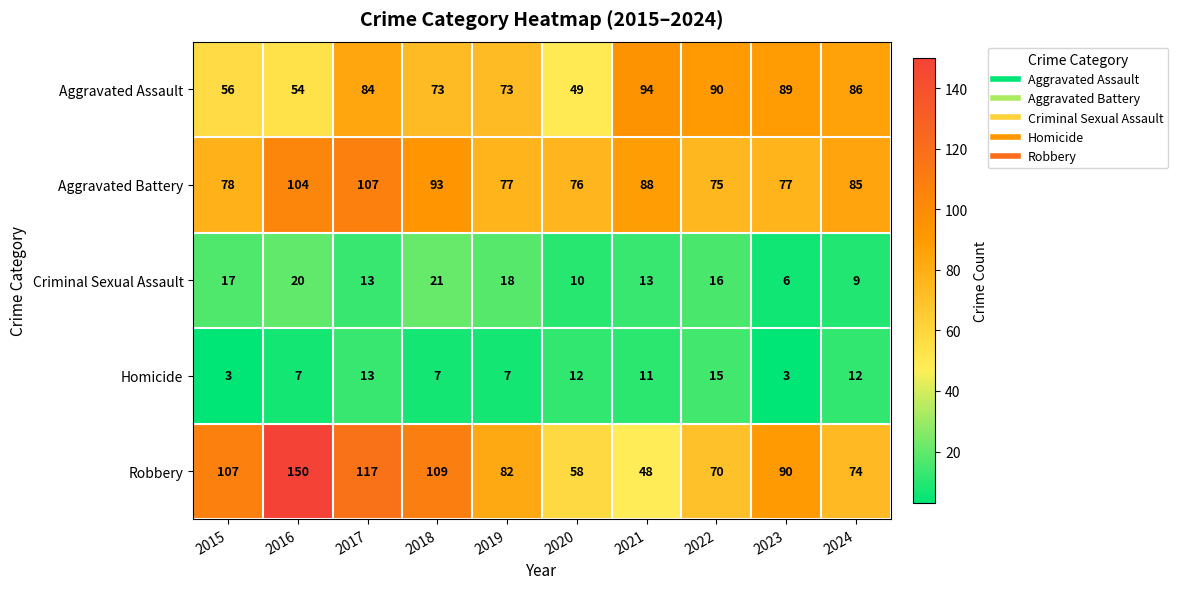

At which label does Robbery first exceed 90?

2015